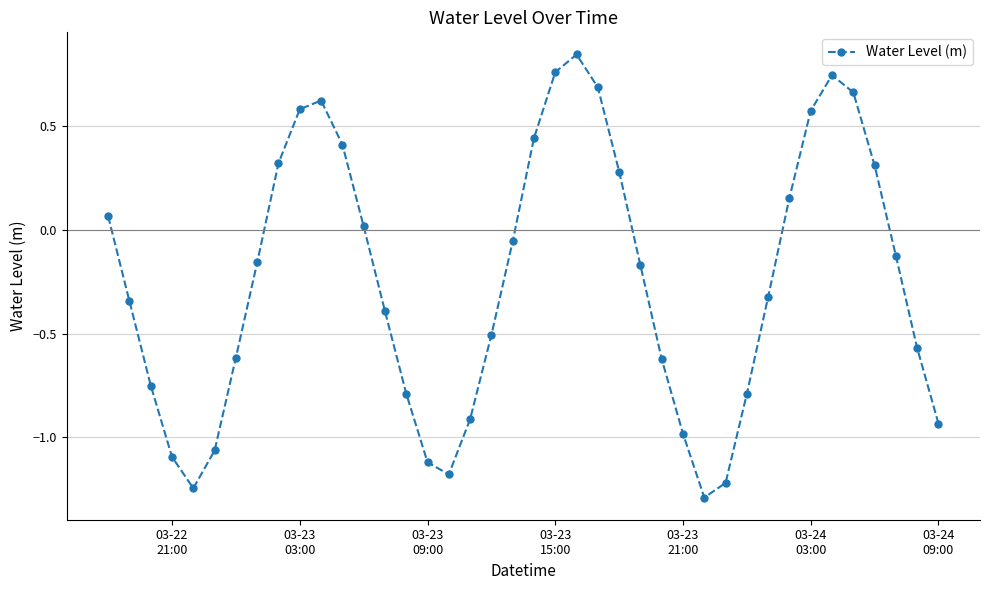

What is the minimum value shown in the chart?

-1.3